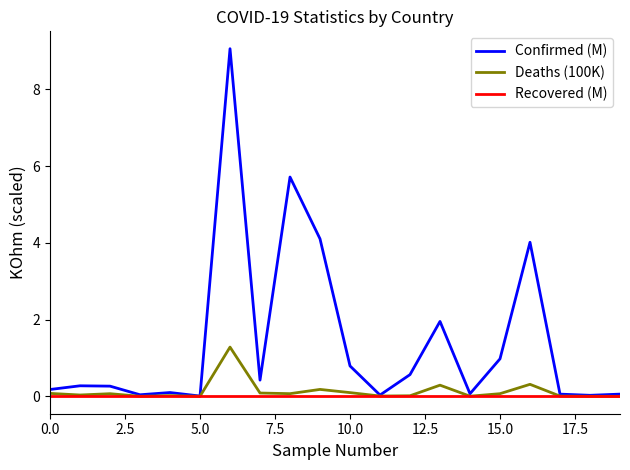

What is the highest value of the Deaths (100K) series?

1.3